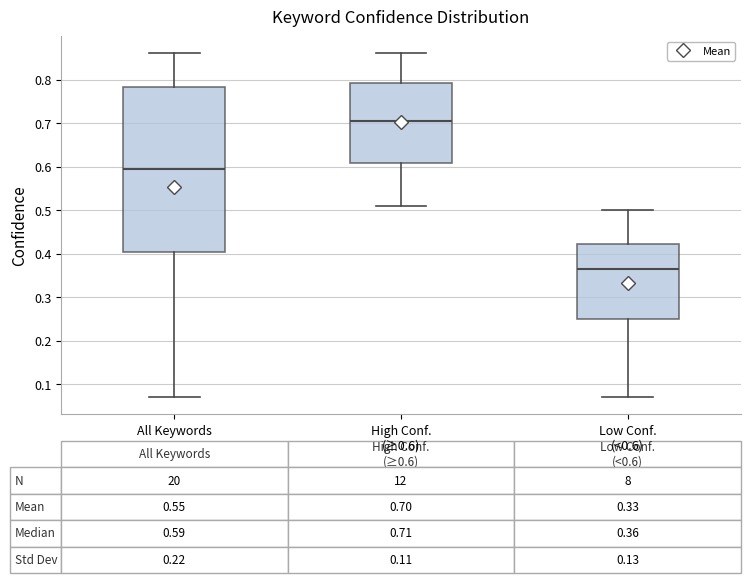

Which box's median line is the lowest?

Low Conf. (<0.6)